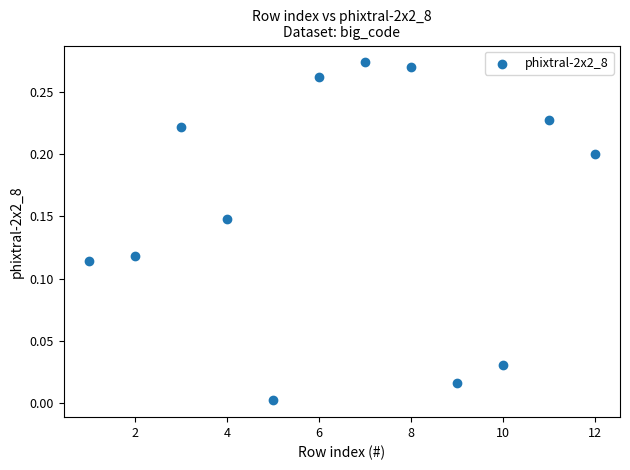

What is the range of X values (max minus min)?

11.0